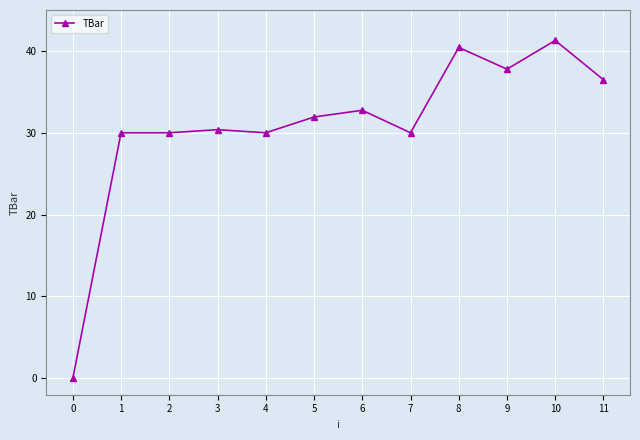

True or false: the data has more than 2 interior local peaks.

True